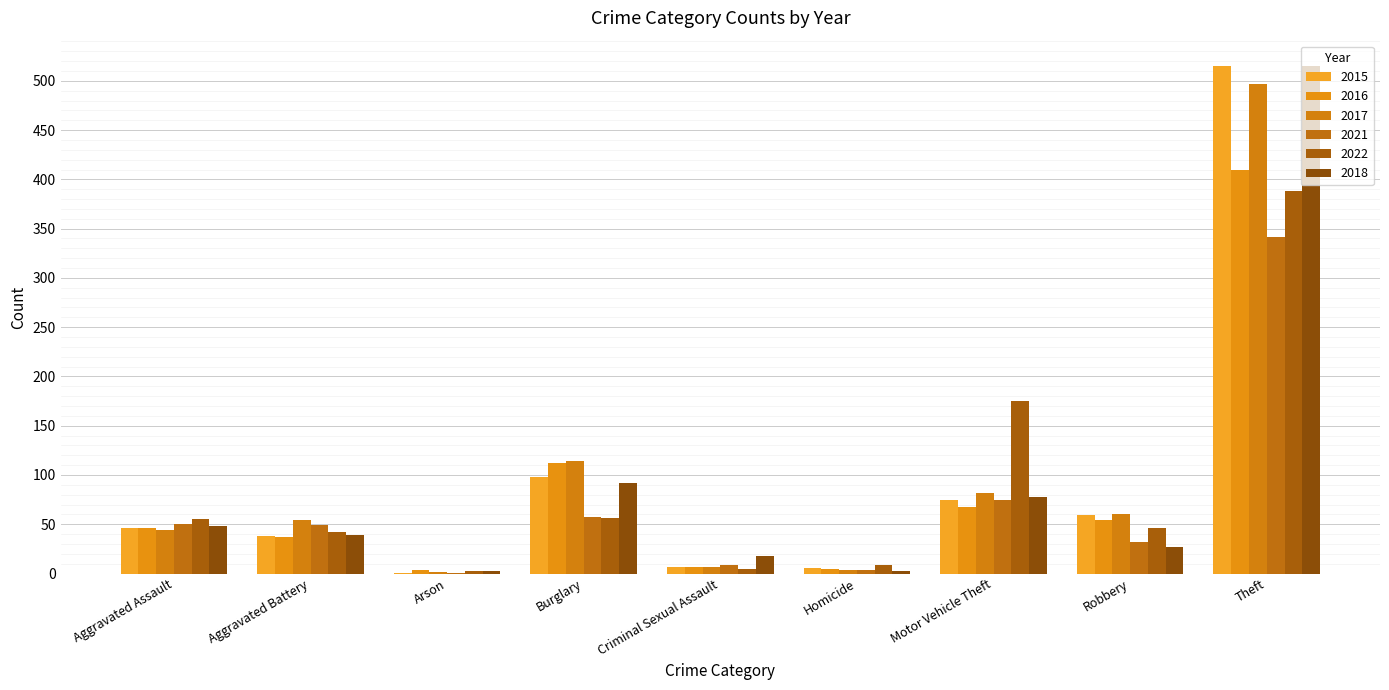

What is the minimum value for 2015?

1